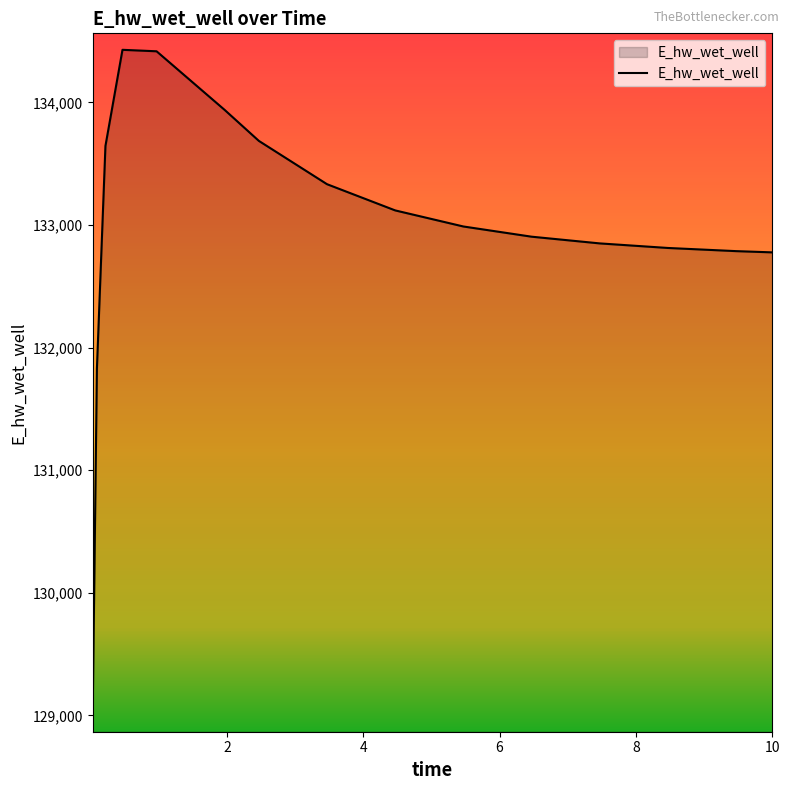

What is the difference between the maximum and minimum values?

5433.2